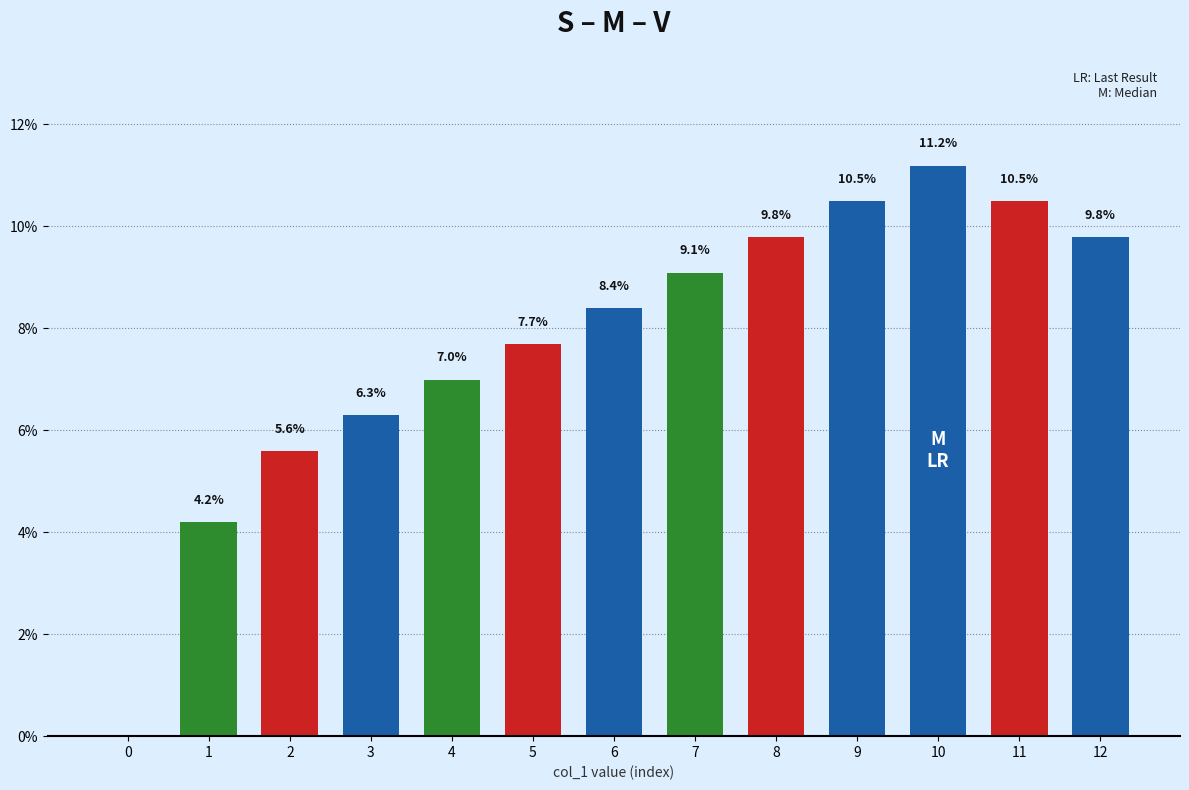

Count the number of values greater than 8.

7